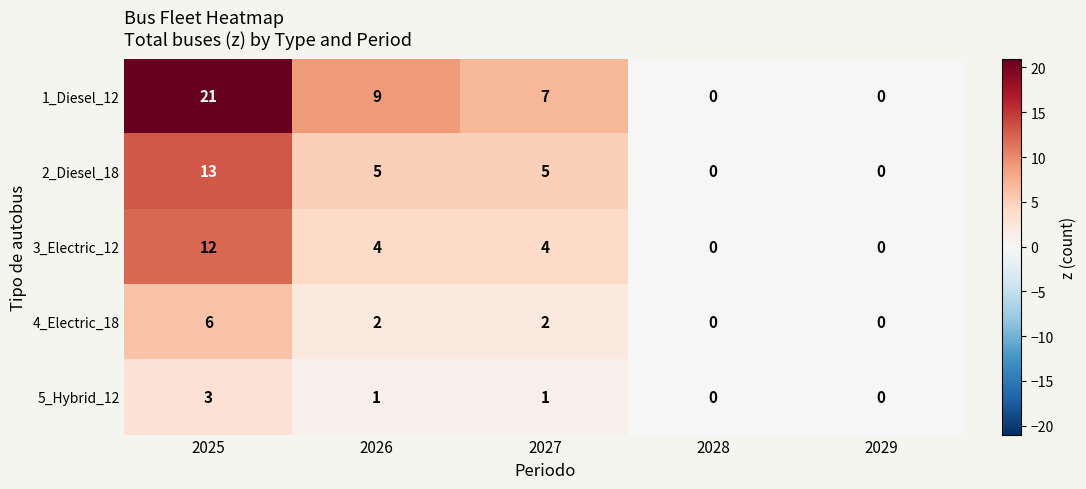

At which category is the sum across all series the highest?

2025